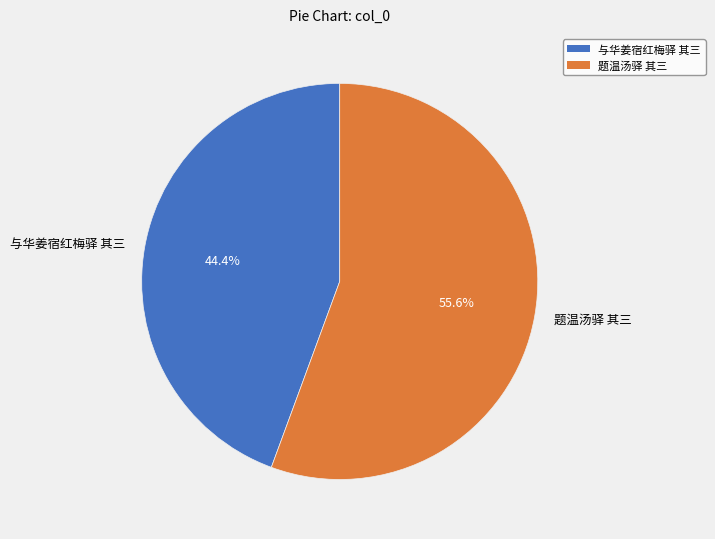

To the nearest percent, what is the difference between the largest and smallest slice percentages?

11%